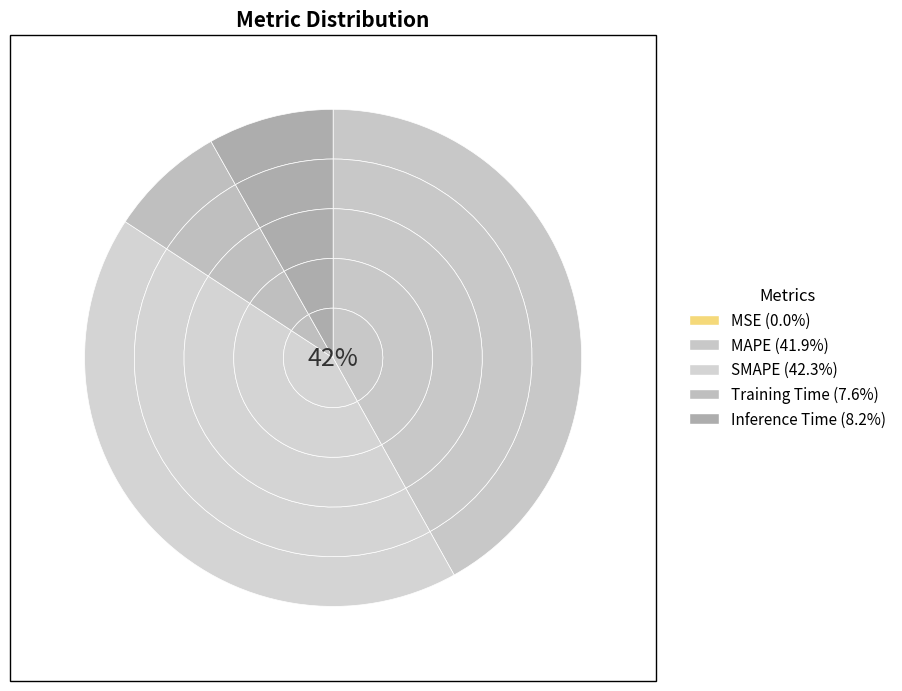

How many segments does this pie chart have?

5